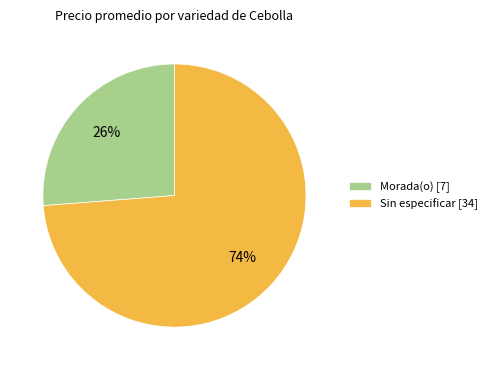

Rank the categories by value from lowest to highest.

Morada(o) [7], Sin especificar [34]